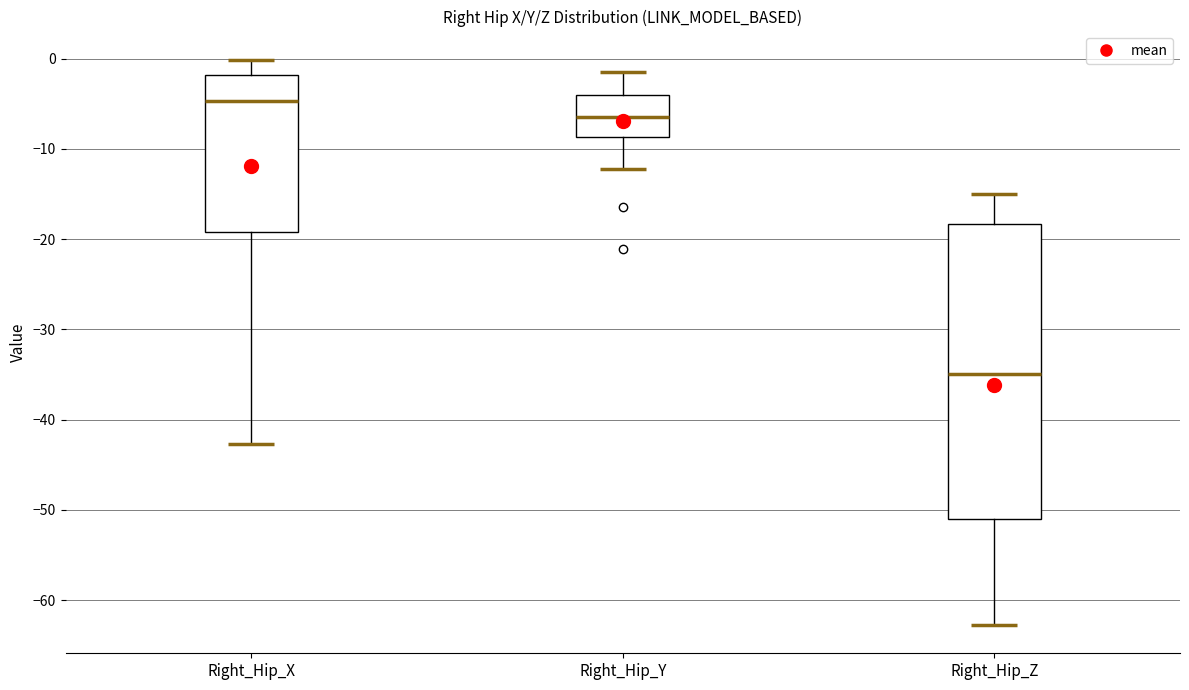

Reading left to right, transcribe this box plot: for each box, give where its median line is, the range the box spans, and where its two whiskers end, as read against the y-axis. The values are not printed on the chart, so give them approximately, as read against the axis.

Right_Hip_X: median -5, box -19 to -2, whiskers -43 to 0
Right_Hip_Y: median -6, box -9 to -4, whiskers -12 to -1
Right_Hip_Z: median -35, box -51 to -18, whiskers -63 to -15